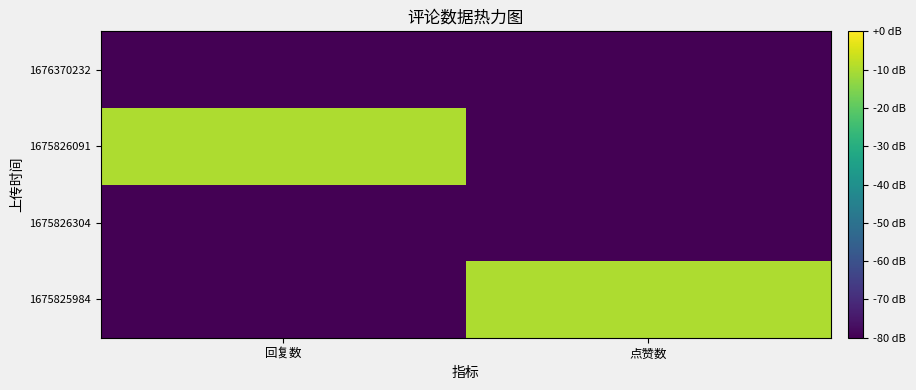

Which label corresponds to the largest value in the chart?

点赞数